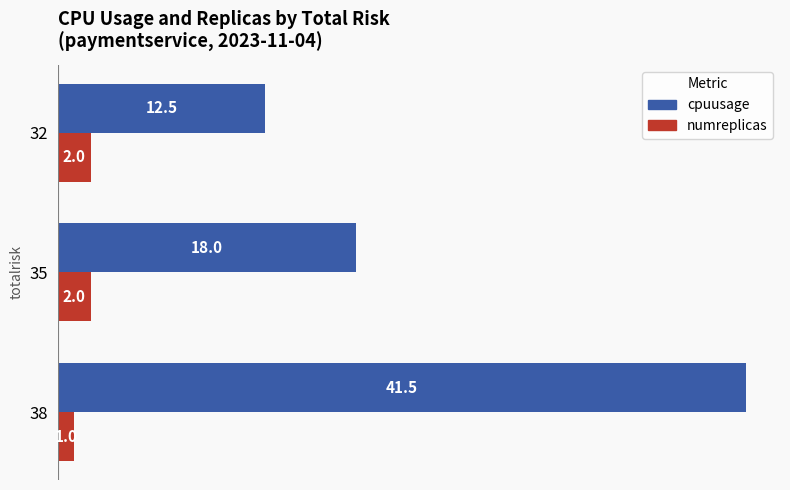

The numreplicas series shows 2.0 at 35. True or false?

True